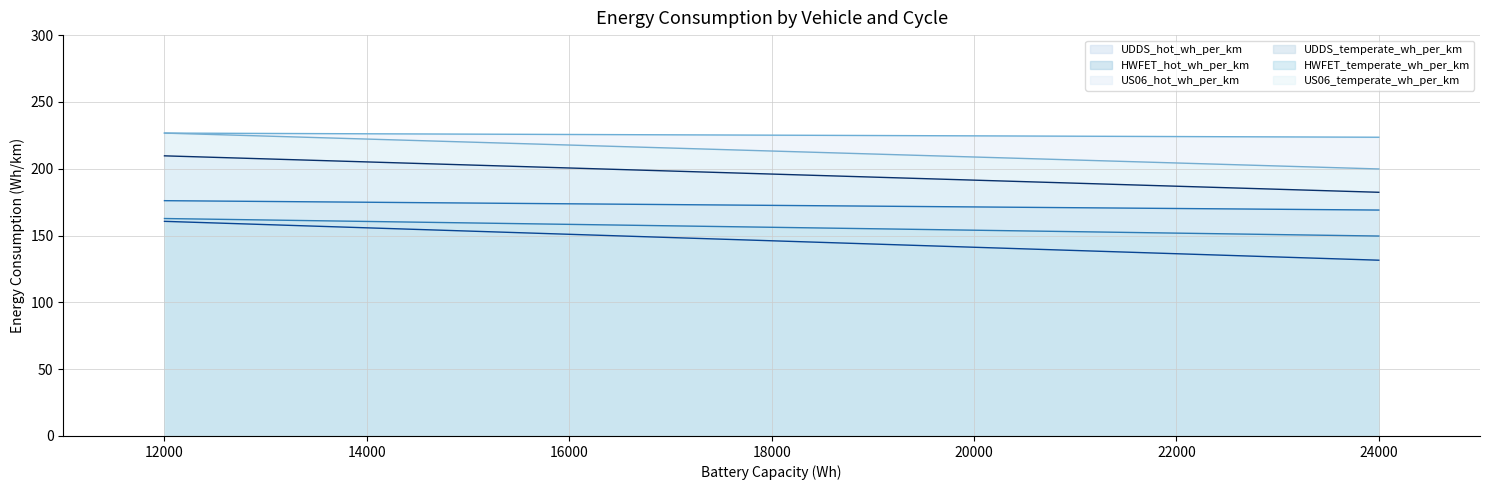

What is the sum of all HWFET_hot_wh_per_km values?

514.2